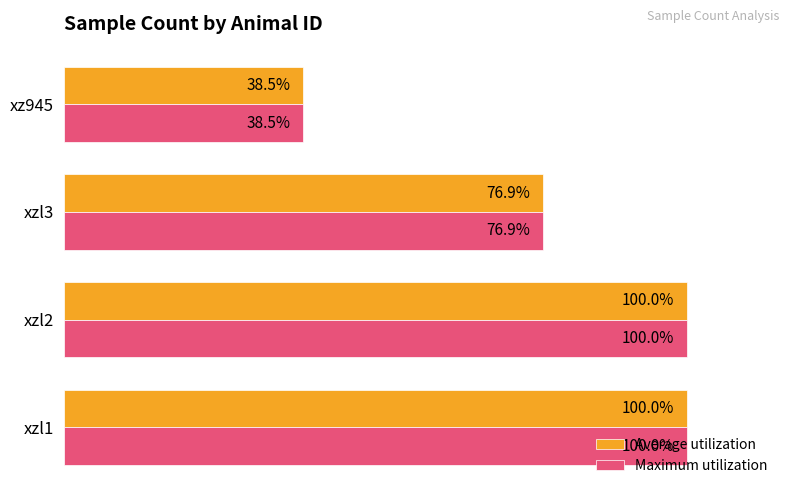

Where is Average utilization nearest to the value 69?

xzl3